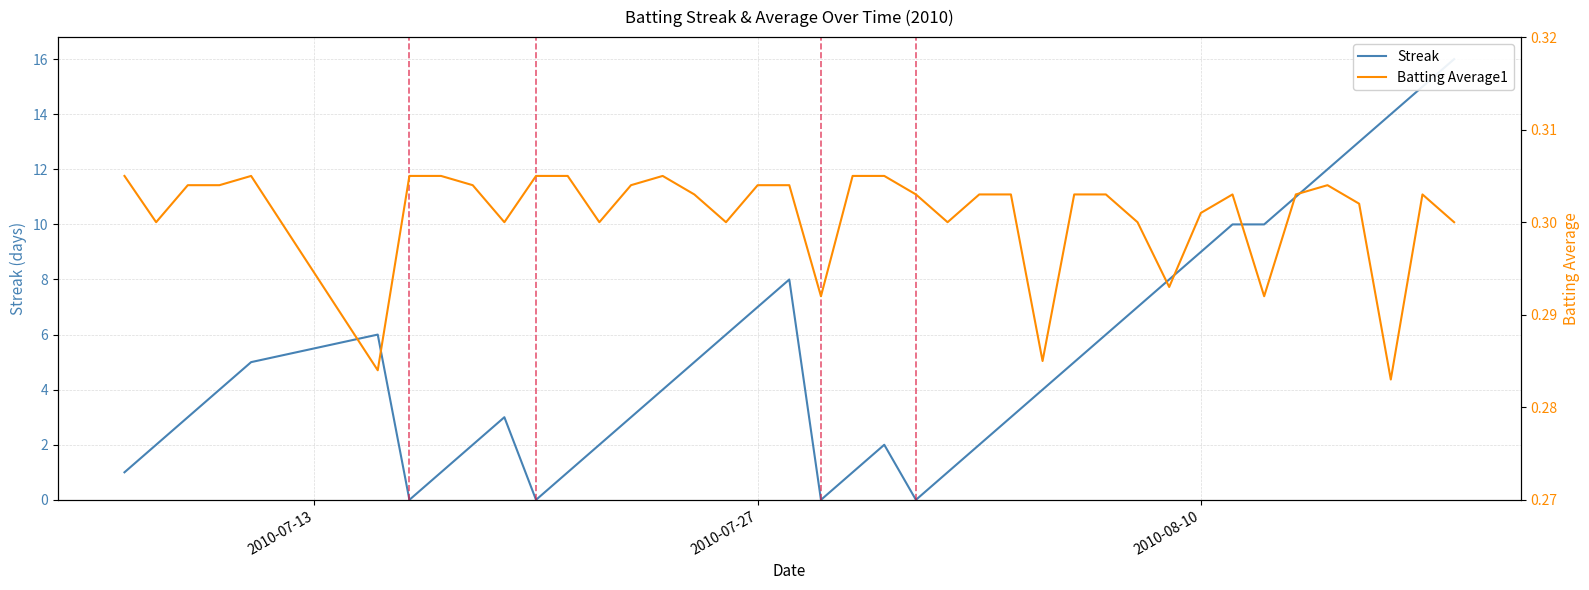

Reading right to left, transcribe all the data shown in this chart.

Streak: 16.0	15.0	14.0	13.0	12.0	11.0	10.0	10.0	9.0	8.0	7.0	6.0	5.0	4.0	3.0	2.0	1.0	0.0	2.0	1.0	0.0	8.0	7.0	6.0	5.0	4.0	3.0	2.0	1.0	0.0	3.0	2.0	1.0	0.0	6.0	5.0	4.0	3.0	2.0	1.0
Batting Average1: 0.3	0.3	0.3	0.3	0.3	0.3	0.3	0.3	0.3	0.3	0.3	0.3	0.3	0.3	0.3	0.3	0.3	0.3	0.3	0.3	0.3	0.3	0.3	0.3	0.3	0.3	0.3	0.3	0.3	0.3	0.3	0.3	0.3	0.3	0.3	0.3	0.3	0.3	0.3	0.3